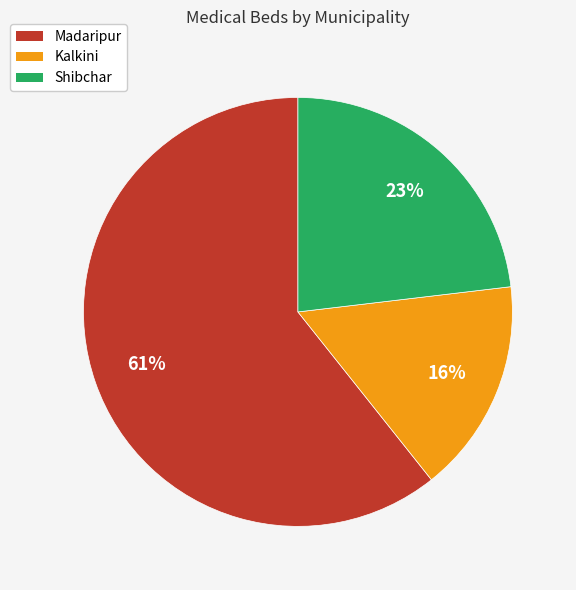

Is the sum of Madaripur and Kalkini greater than half?

Yes